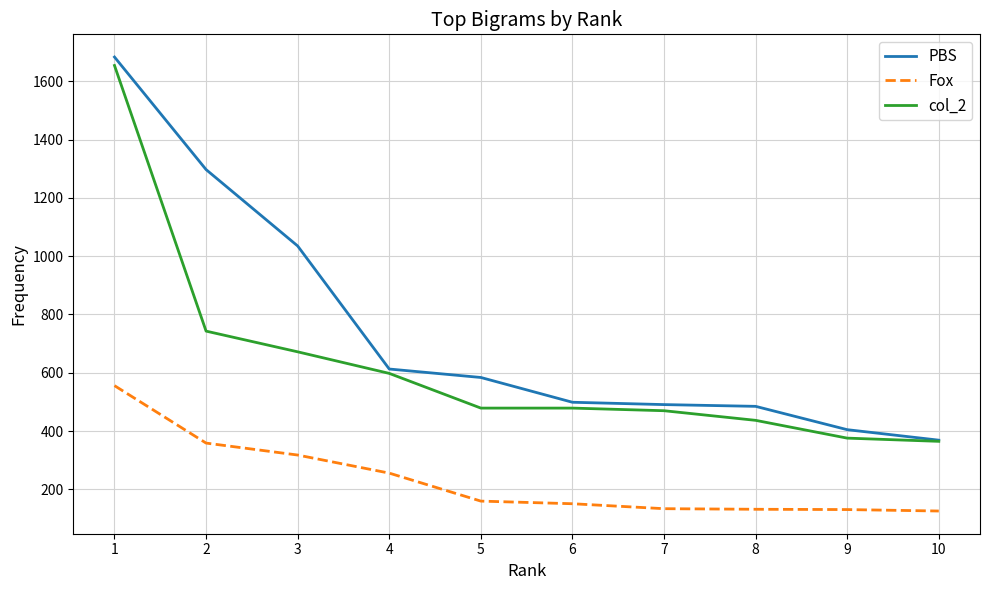

True or false: Fox and col_2 cross at least once.

False